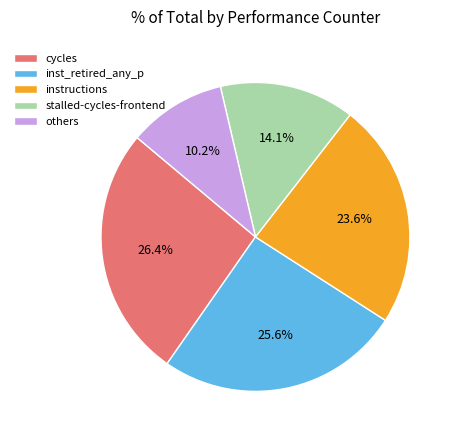

Count the number of slices in the pie.

5